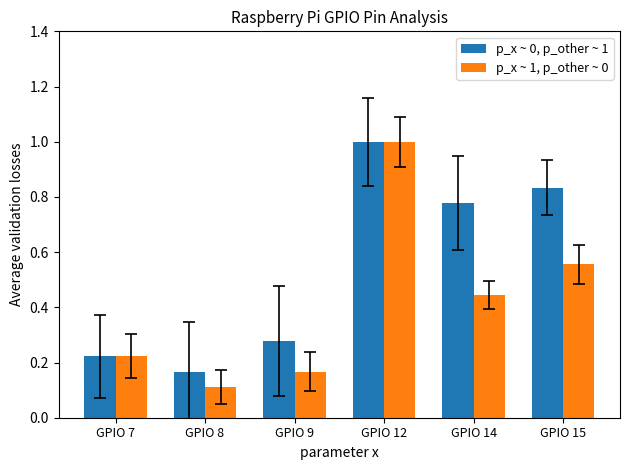

Which label corresponds to the smallest value in the chart?

GPIO 8